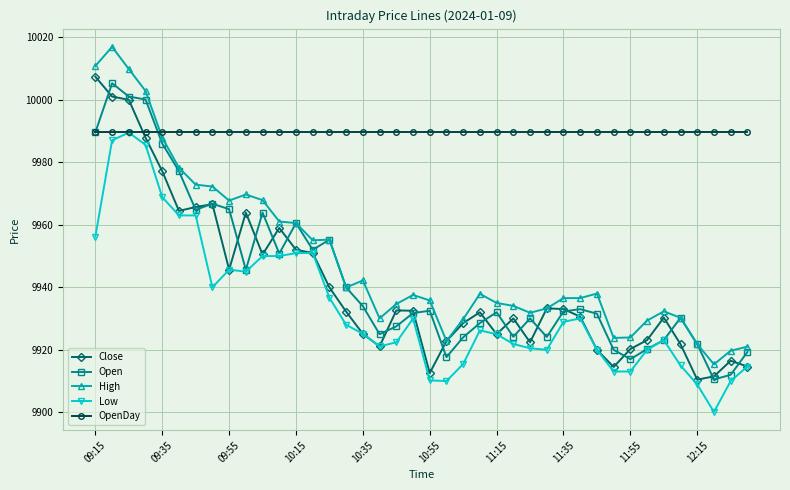

Which series has the largest total across all categories?

OpenDay